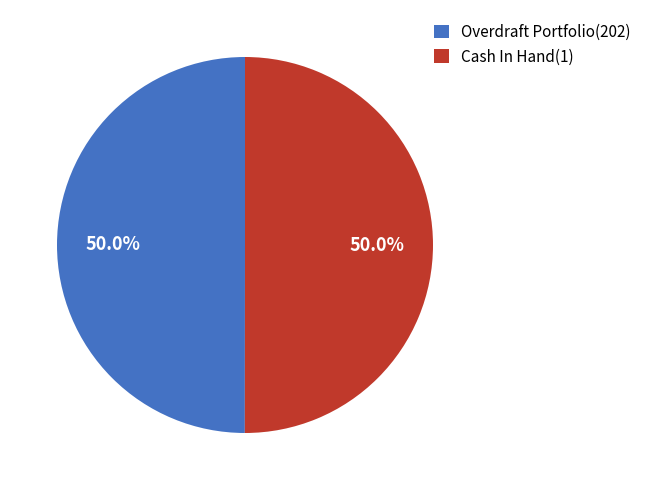

How much of the chart is everything except Cash In Hand(1)?

50.0%